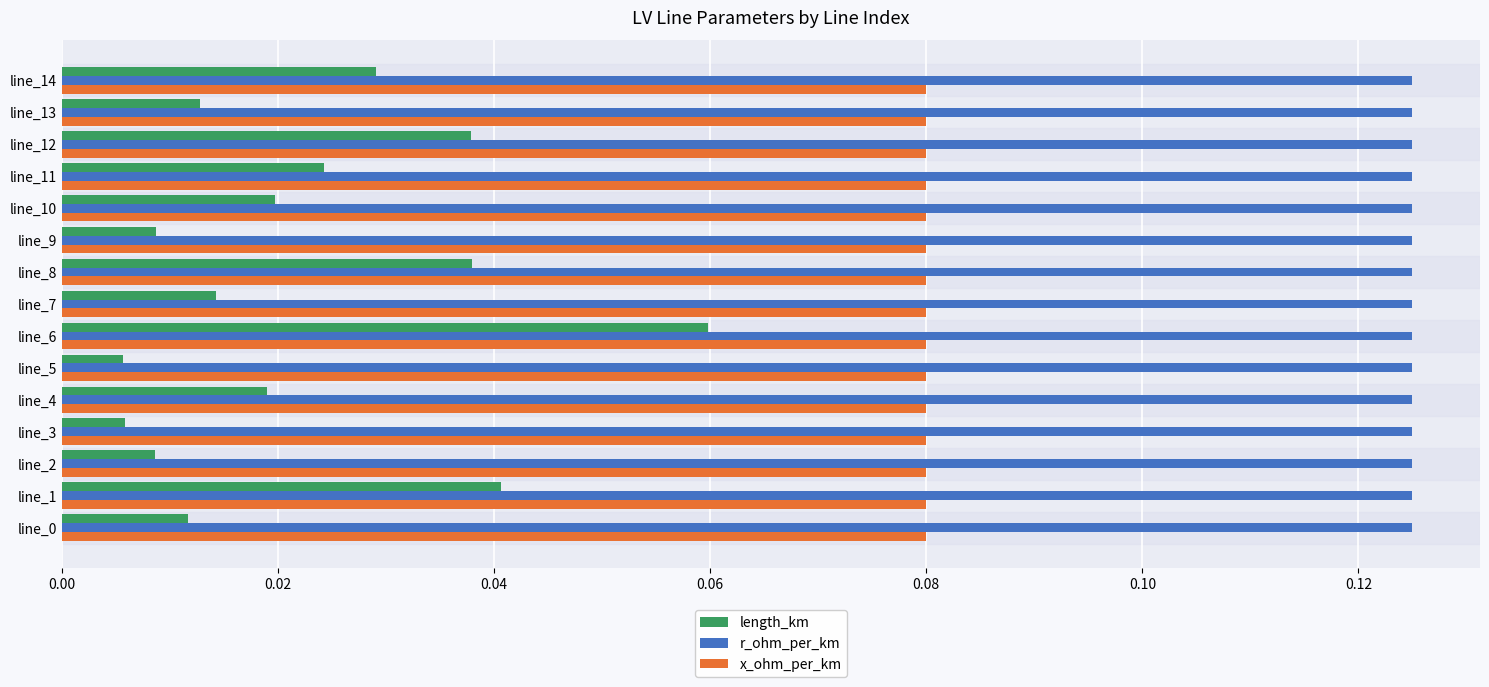

Which series has the largest range (max minus min)?

length_km